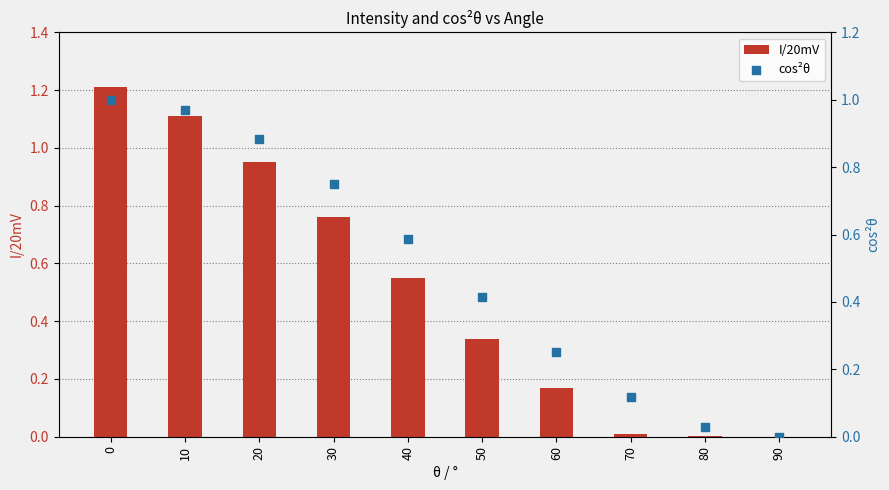

At how many categories does at least one series exceed 0?

10